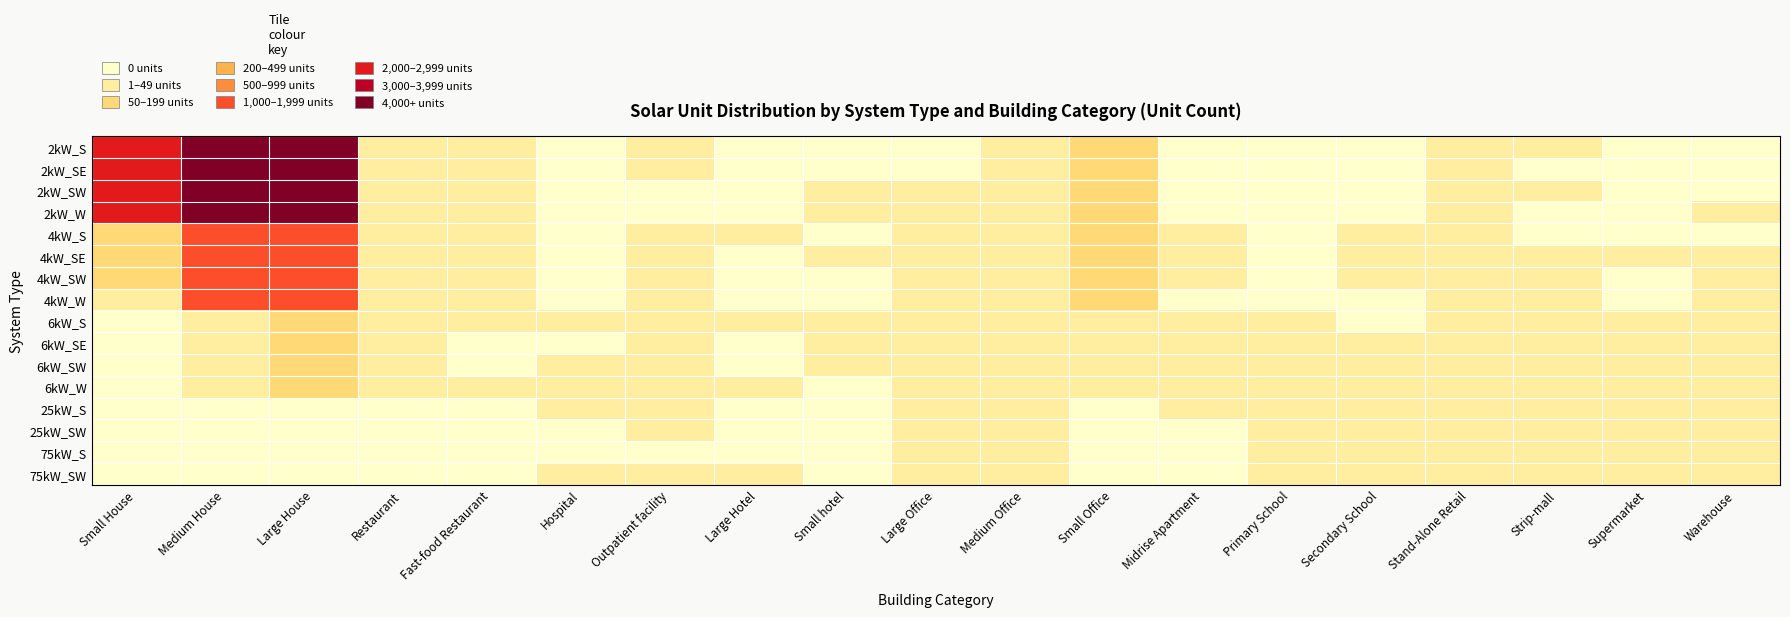

At how many categories does at least one series exceed 2922?

2